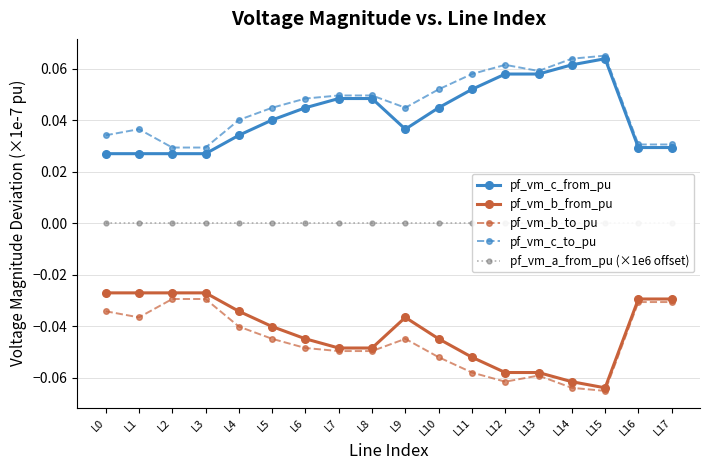

Is the value of pf_vm_b_to_pu at L1 greater than the value of pf_vm_c_from_pu at L12?

No